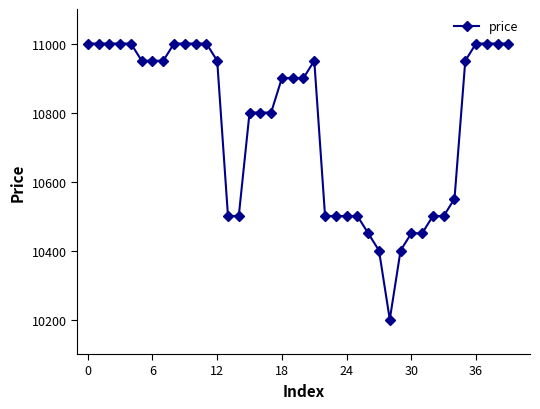

What is the difference between the maximum and second lowest values?

600